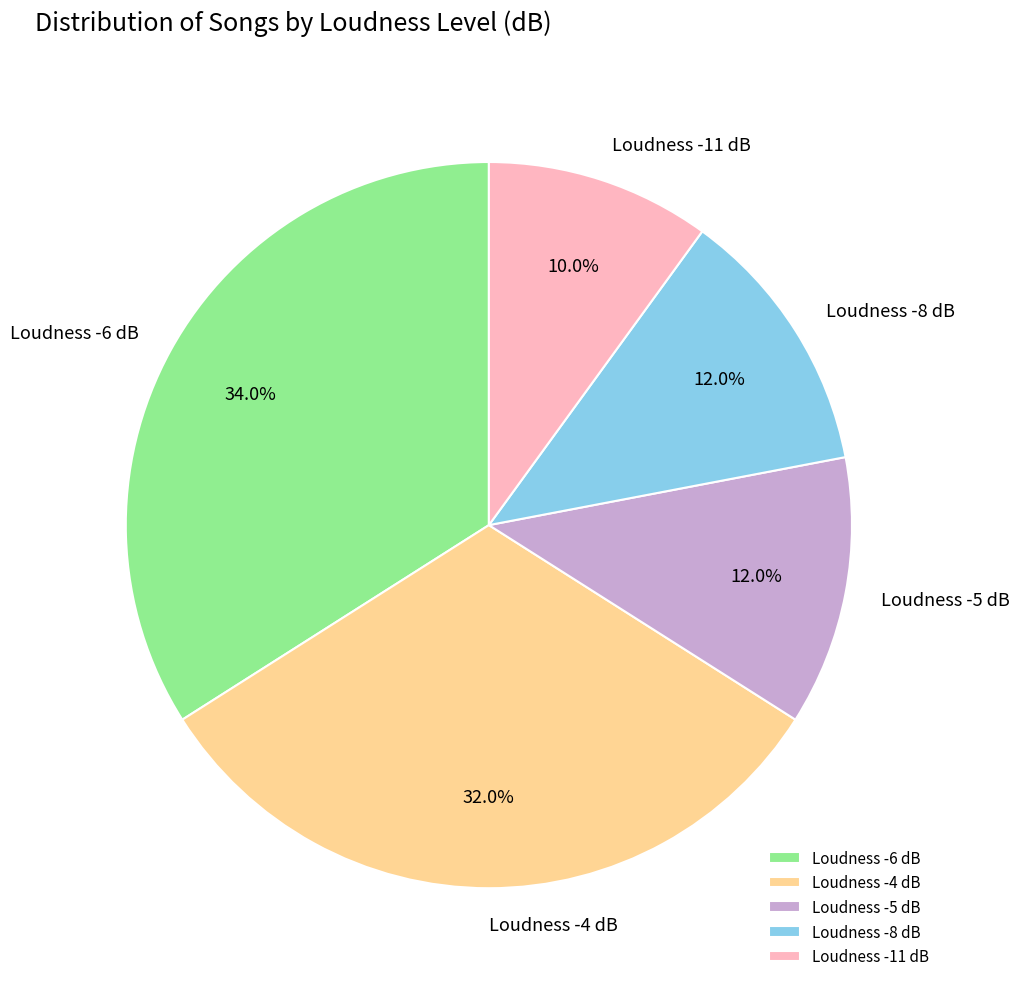

Approximately how many times larger is the value at Loudness -5 dB compared to Loudness -4 dB?

0.4